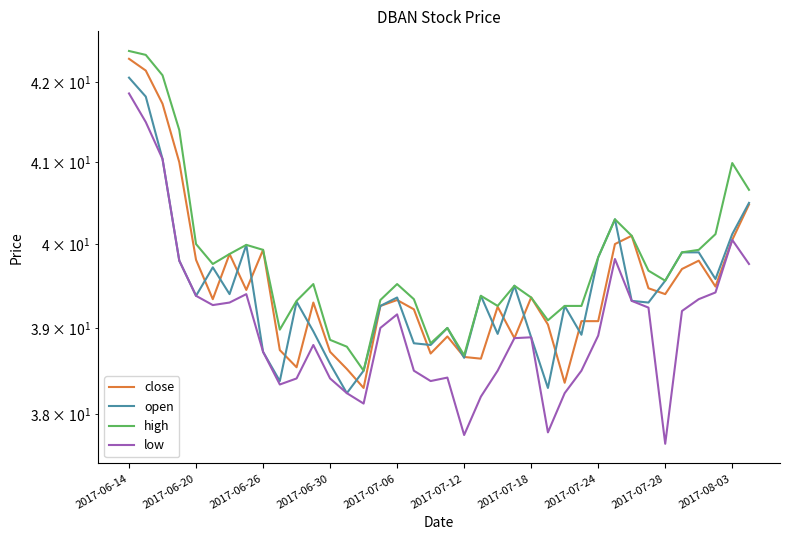

How many values in the low series exceed 38?

35